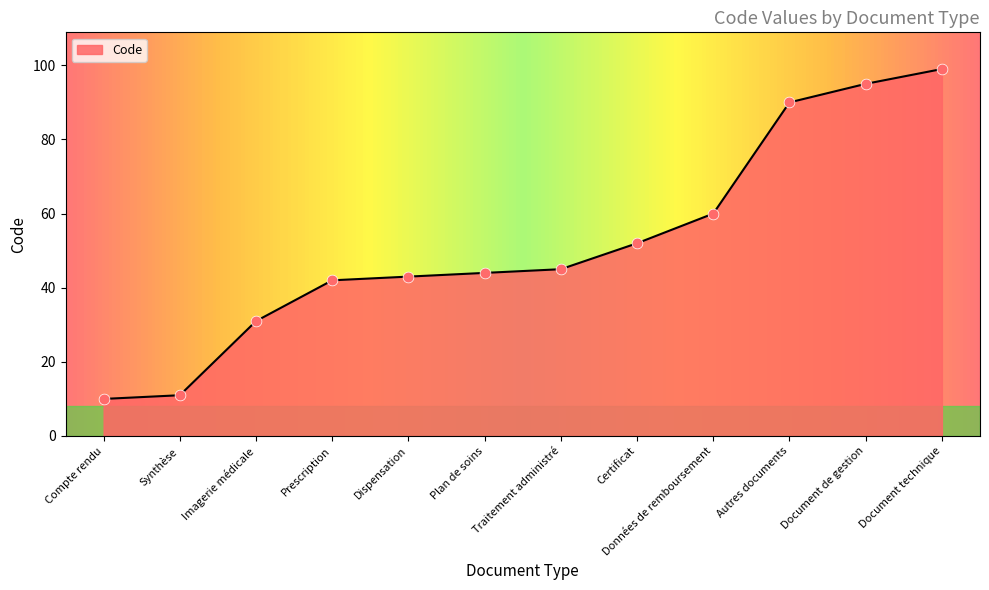

What is the change in value from Prescription to Document de gestion?

+53